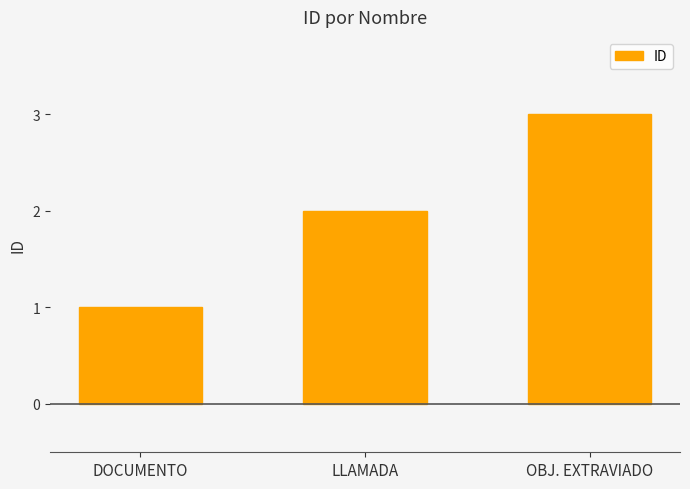

How many series are shown in this chart?

1